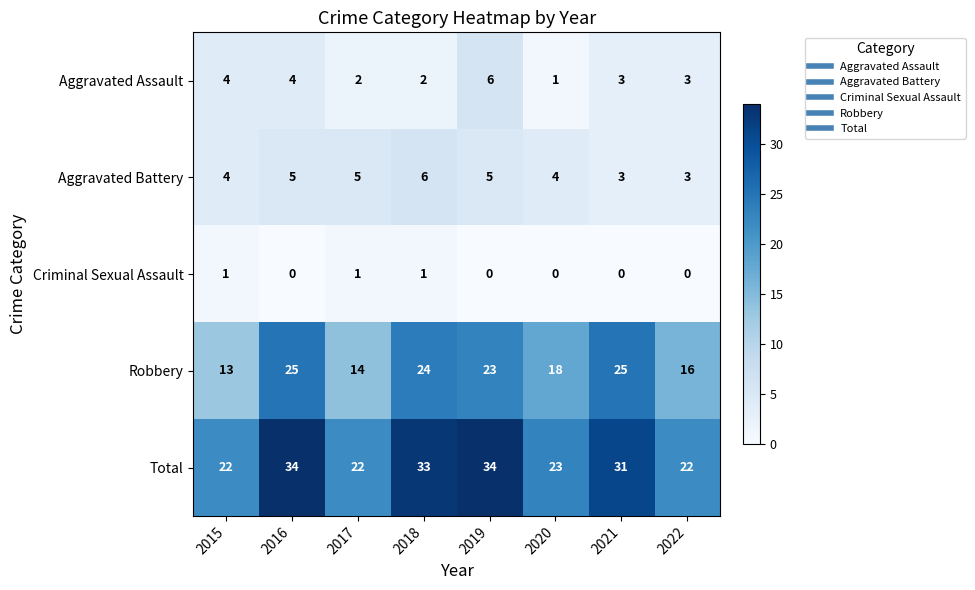

Which series has the largest total across all categories?

Total